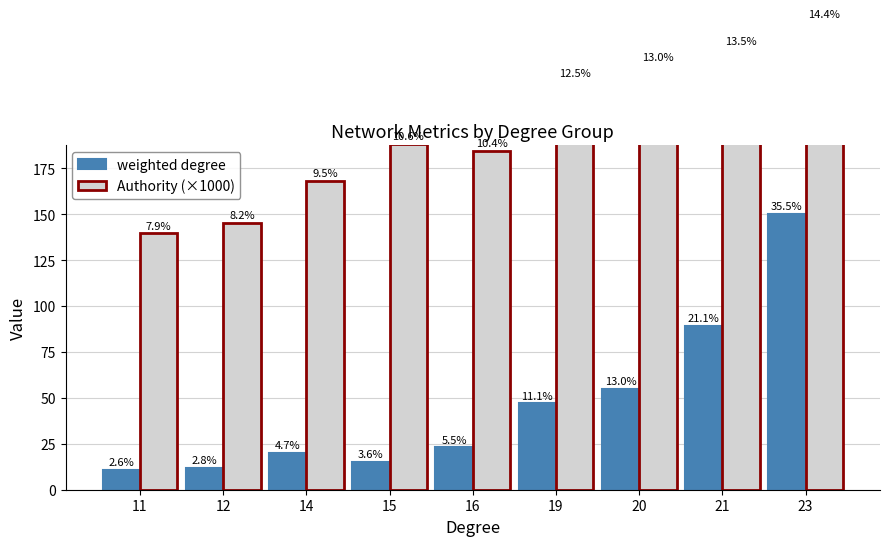

Which series has the largest total across all categories?

Authority (×1000)